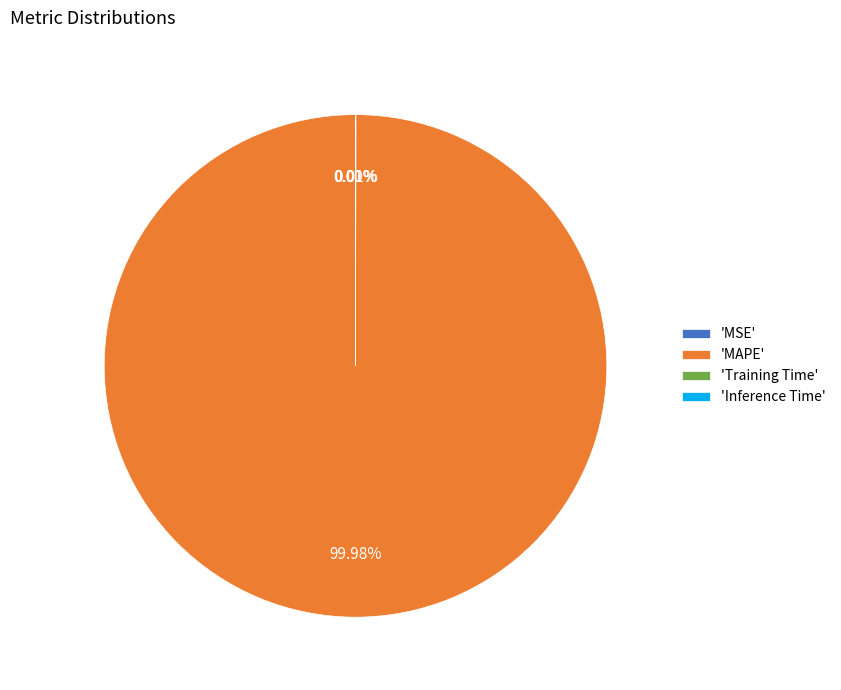

What is the majority slice?

'MAPE'